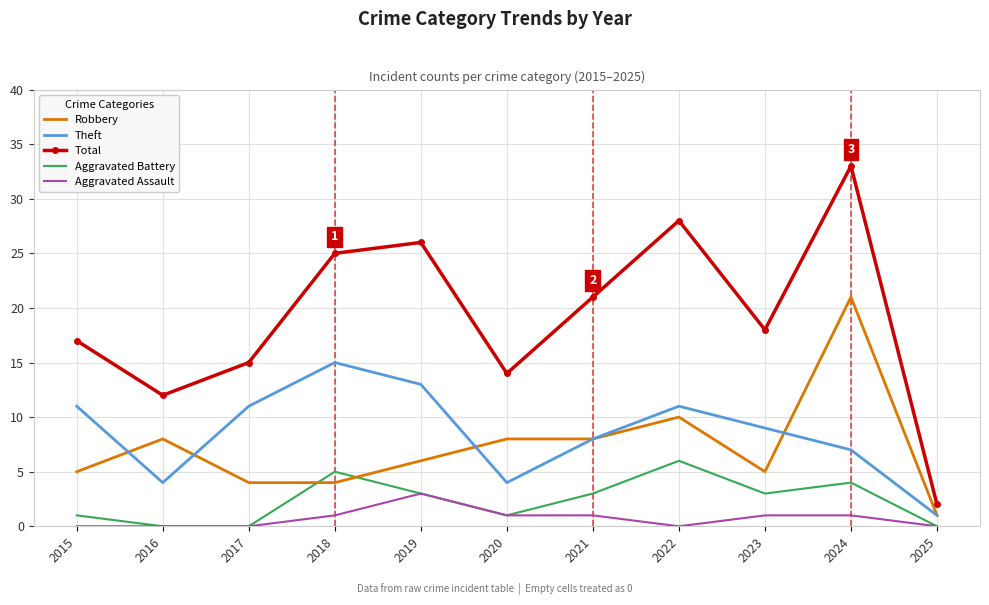

Reading left to right, what are all the values shown in this chart?

Robbery: 5	8	4	4	6	8	8	10	5	21	1
Theft: 11	4	11	15	13	4	8	11	9	7	1
Total: 17	12	15	25	26	14	21	28	18	33	2
Aggravated Battery: 1	0	0	5	3	1	3	6	3	4	0
Aggravated Assault: 0	0	0	1	3	1	1	0	1	1	0